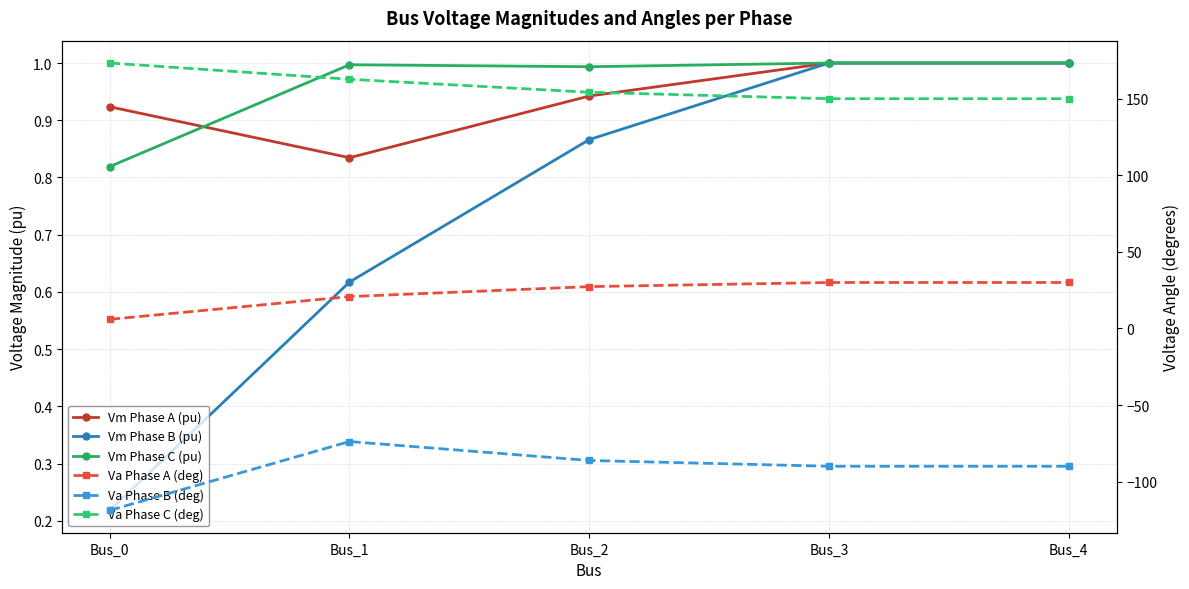

Is it true that Va Phase B (deg) equals -86.2 at Bus_2?

True